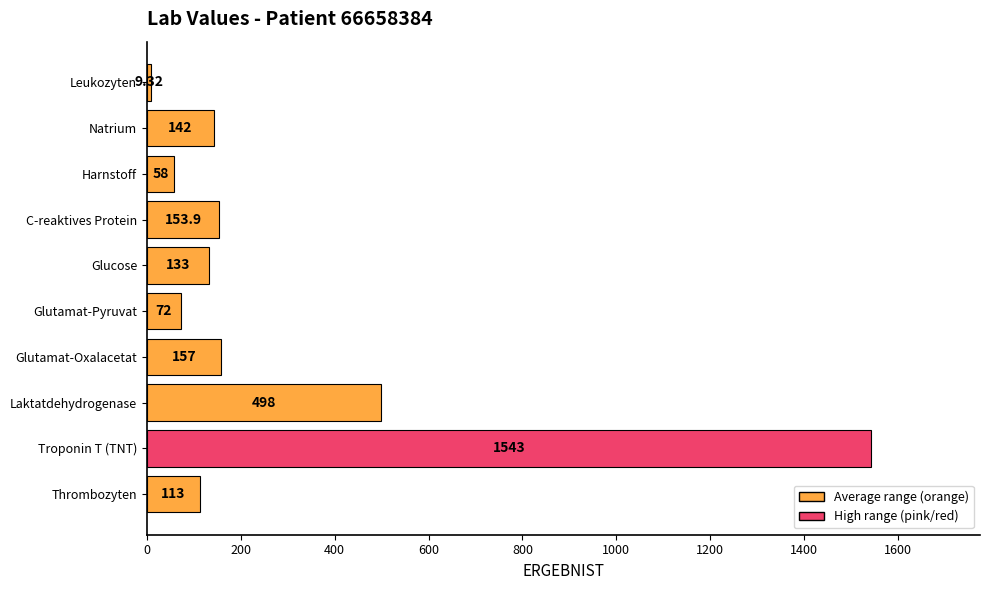

What is the average value?

287.9